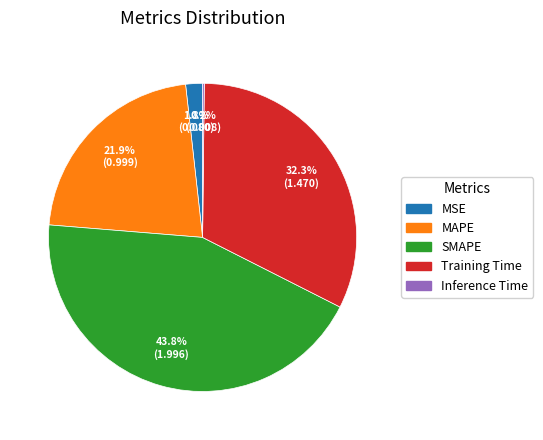

Which slice is the largest?

SMAPE